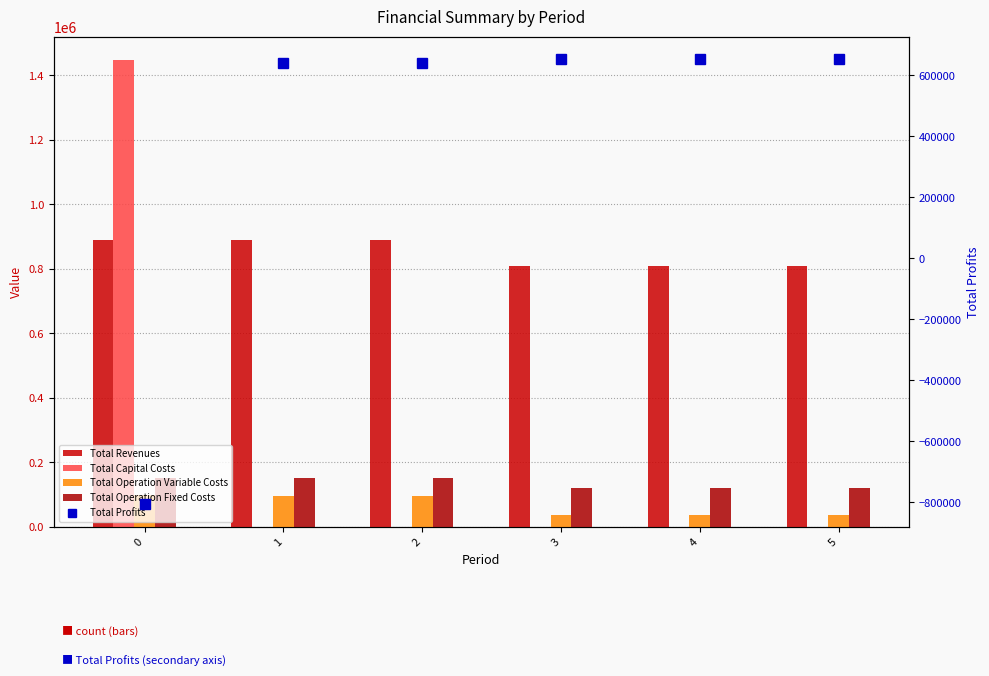

The value of Total Operation Fixed Costs at 1 is 53000.9. True or false?

False